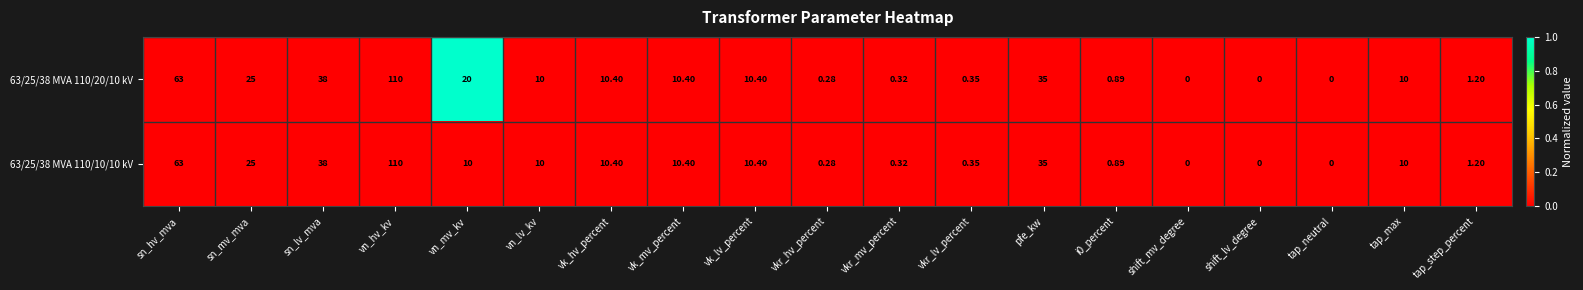

Which label corresponds to the largest value in the chart?

vn_hv_kv